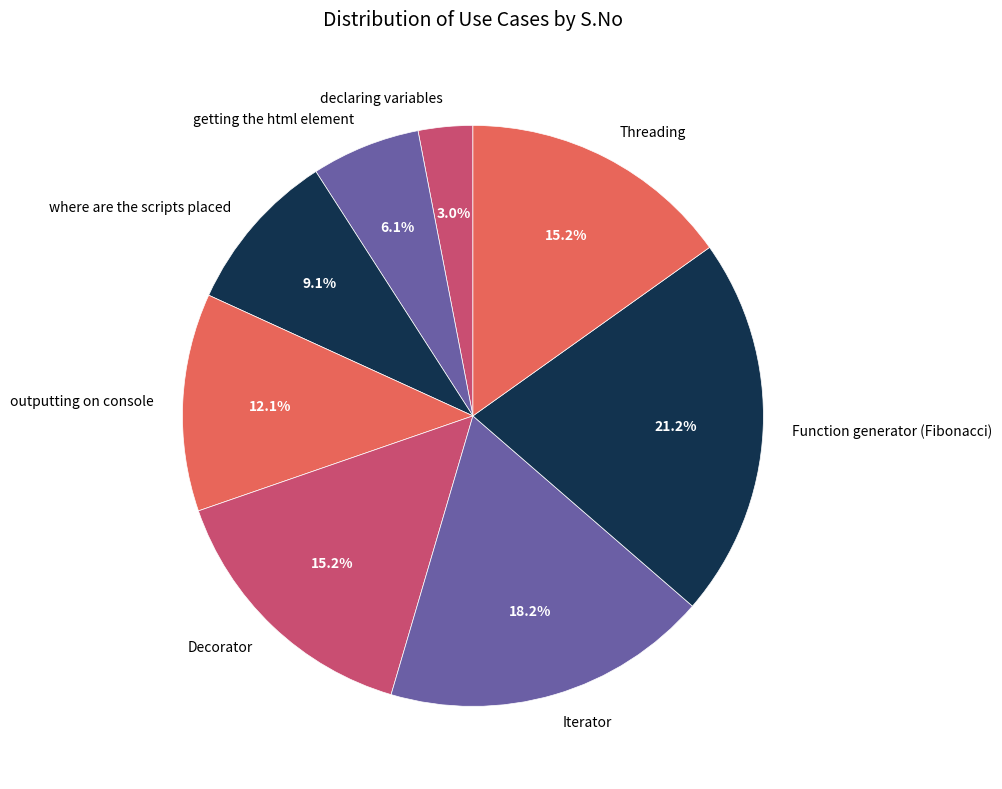

Which category has the biggest portion of the pie?

Function generator (Fibonacci)